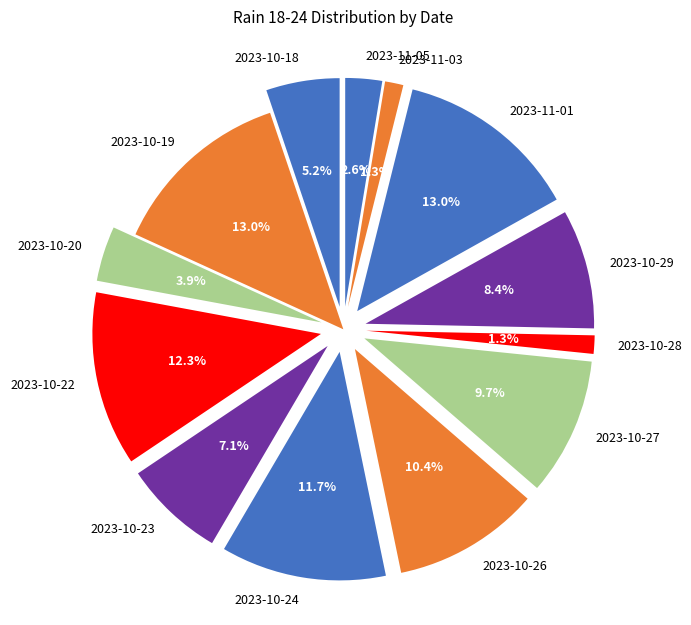

To the nearest percent, what portion does 2023-10-22 represent?

12%